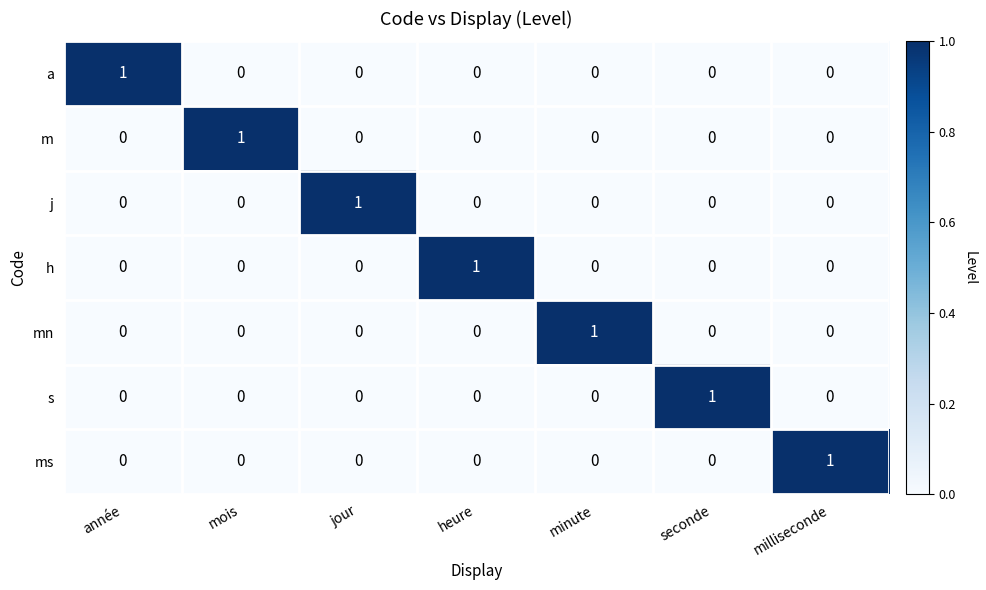

Count the m values in the range 0 to 1.

7